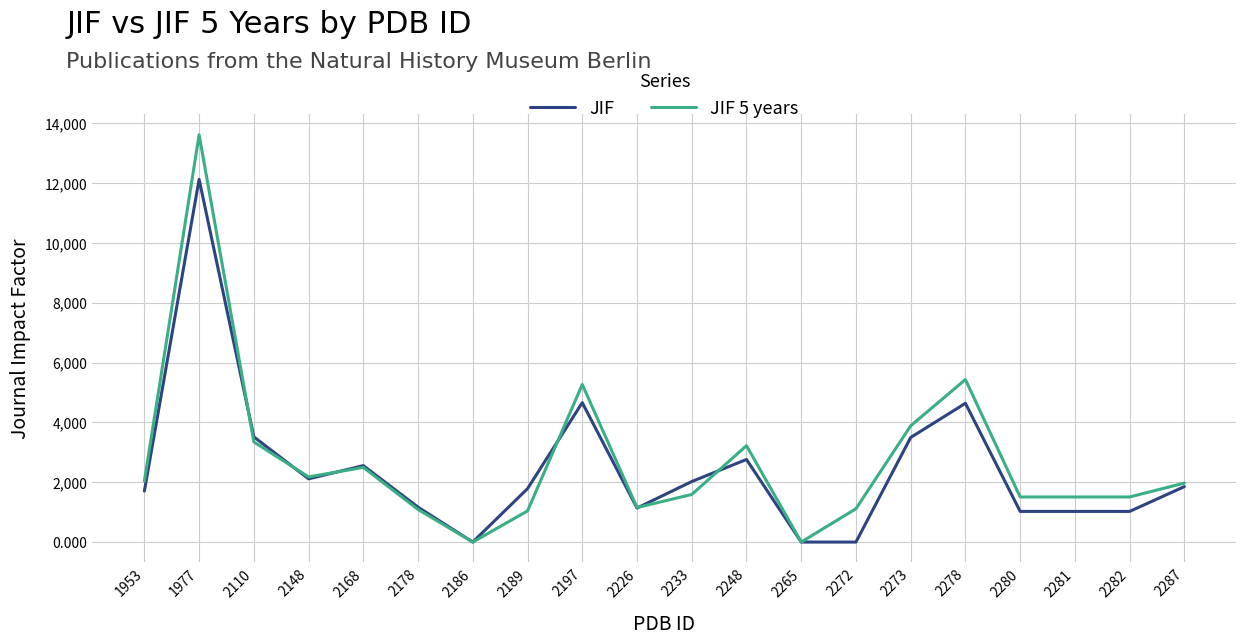

Which series has the widest spread of values?

JIF 5 years